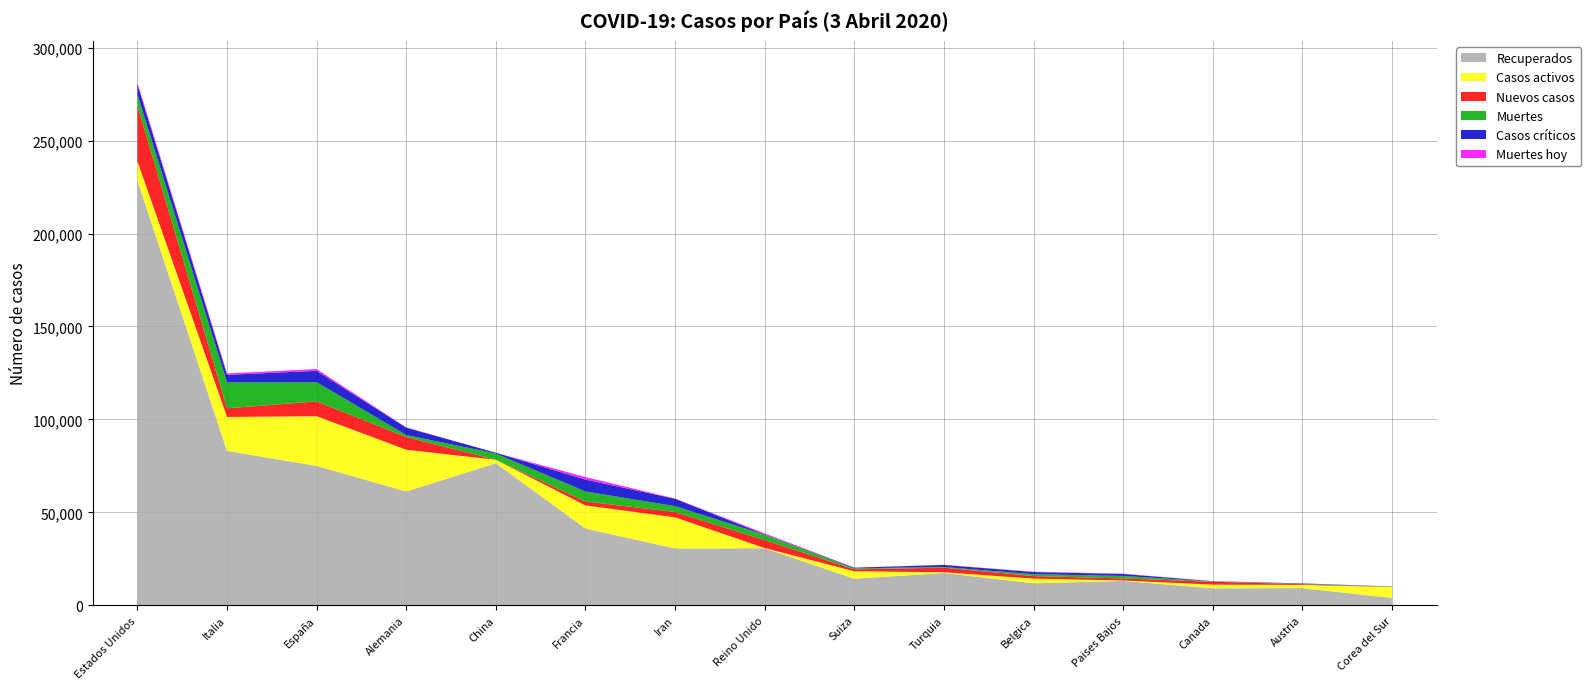

Reading left to right, what are all the values shown in this chart?

Recuperados: Estados Unidos=228404	Italia=83049	España=74974	Alemania=61247	China=76408	Francia=41290	Iran=30597	Reino Unido=30662	Suiza=14278	Turquia=17364	Belgica=11842	Paises Bajos=13108	Canada=9131	Austria=9222	Corea del Sur=3979
Casos activos: Estados Unidos=10403	Italia=18278	España=26743	Alemania=22440	China=1863	Francia=12428	Iran=16711	Reino Unido=135	Suiza=4013	Turquia=415	Belgica=2495	Paises Bajos=250	Canada=1979	Austria=1749	Corea del Sur=5828
Nuevos casos: Estados Unidos=29874	Italia=4668	España=7947	Alemania=6813	China=35	Francia=2116	Iran=2875	Reino Unido=4244	Suiza=1059	Turquia=2456	Belgica=1384	Paises Bajos=1083	Canada=1552	Austria=418	Corea del Sur=89
Muertes: Estados Unidos=6070	Italia=13915	España=10348	Alemania=1107	China=3318	Francia=5387	Iran=3160	Reino Unido=2921	Suiza=536	Turquia=356	Belgica=1011	Paises Bajos=1339	Canada=173	Austria=158	Corea del Sur=169
Casos críticos: Estados Unidos=5421	Italia=4053	España=6092	Alemania=3936	China=429	Francia=6399	Iran=3956	Reino Unido=163	Suiza=348	Turquia=1101	Belgica=1144	Paises Bajos=1053	Canada=120	Austria=227	Corea del Sur=55
Muertes hoy: Estados Unidos=968	Italia=760	España=961	Alemania=176	China=6	Francia=1355	Iran=124	Reino Unido=569	Suiza=48	Turquia=79	Belgica=183	Paises Bajos=166	Canada=59	Austria=12	Corea del Sur=4